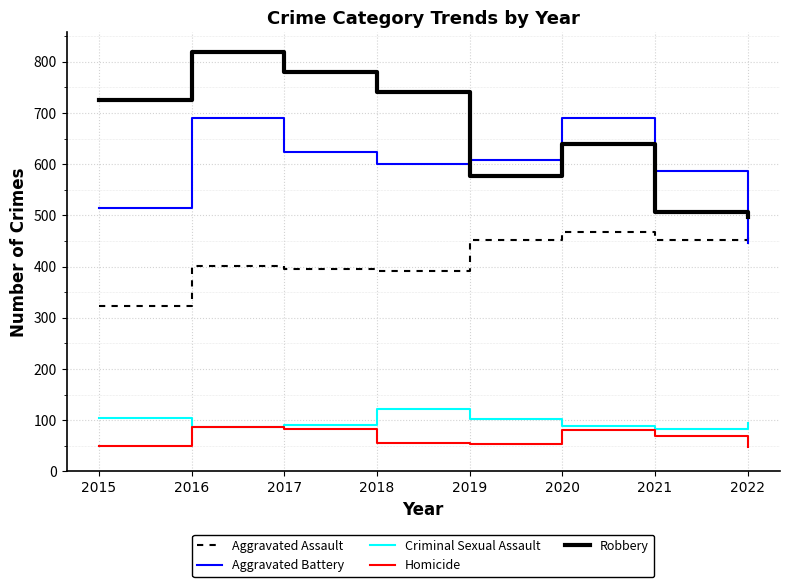

Where is Aggravated Battery nearest to the value 568?

2021